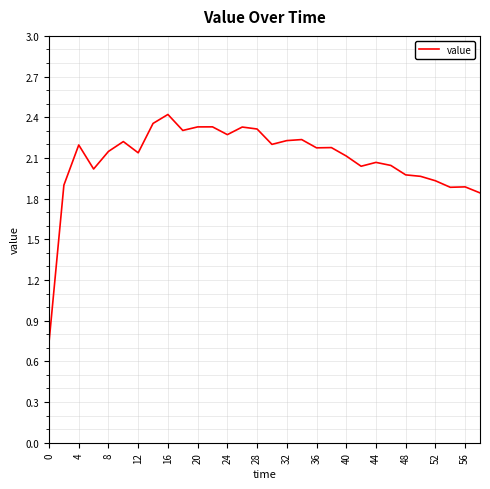

What is the difference between the maximum and minimum values?

1.7